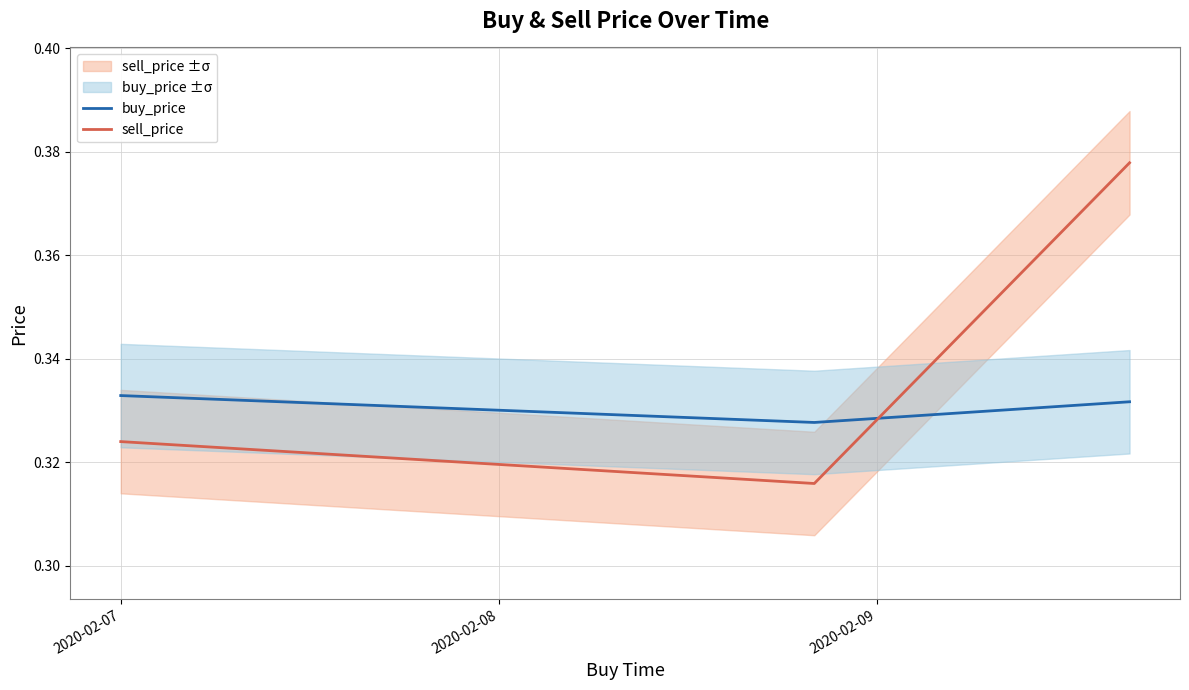

What is the value of the sell_price point at the 3rd from the left?

0.4